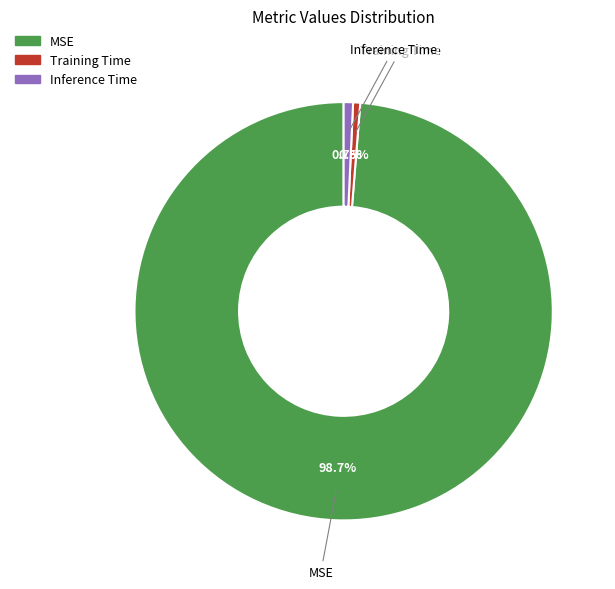

Between Inference Time and MSE, which is larger?

MSE